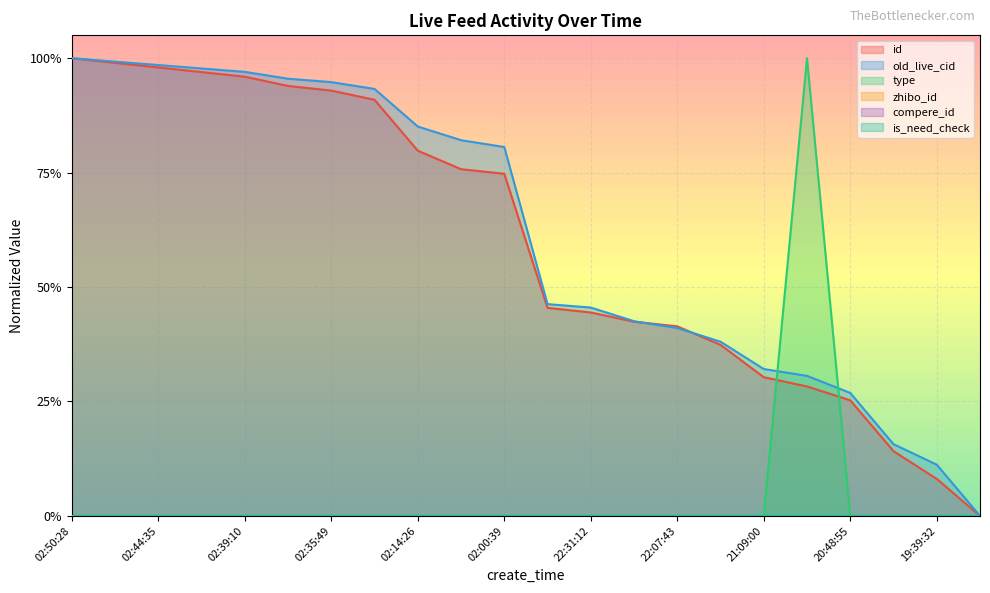

What is the approximate value of old_live_cid at 21:00:09?

0.3